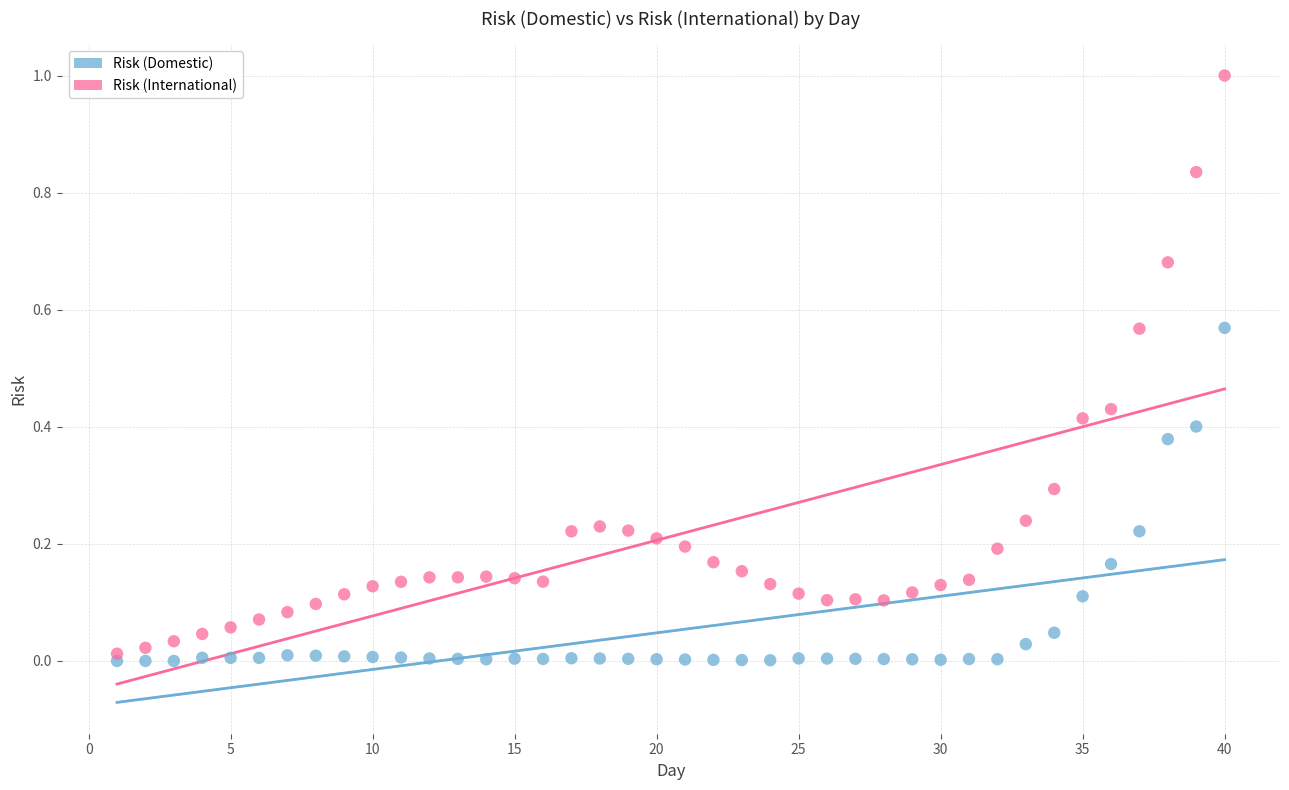

Across all data points, what is the range of Y values (max minus min)?

1.0